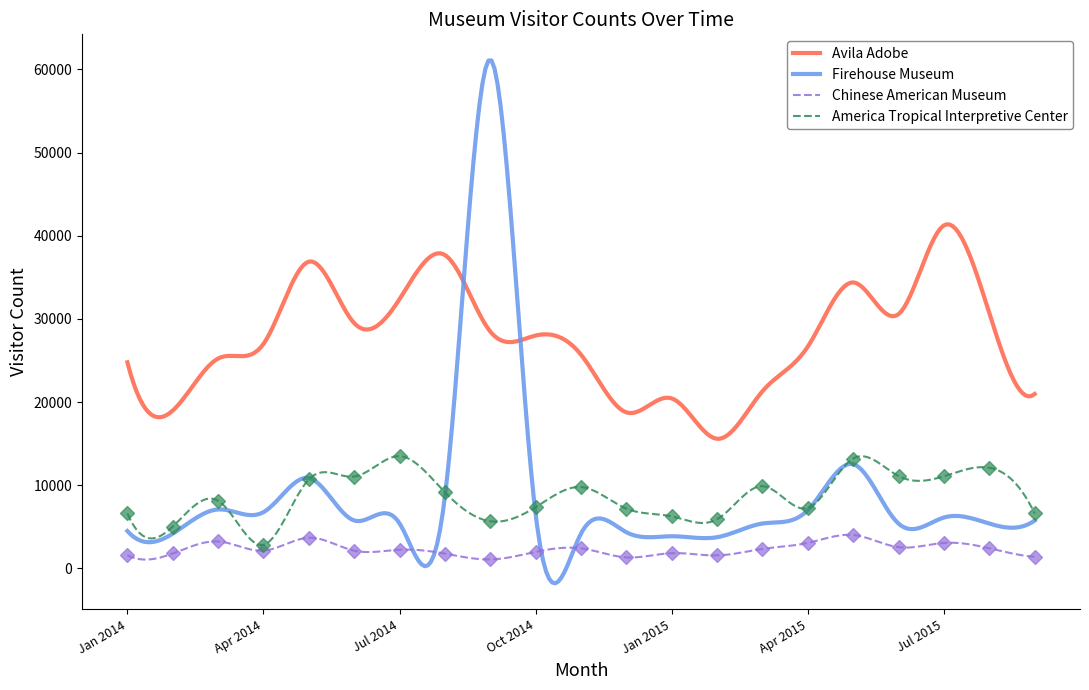

True or false: Avila Adobe and America Tropical Interpretive Center intersect in this chart.

False